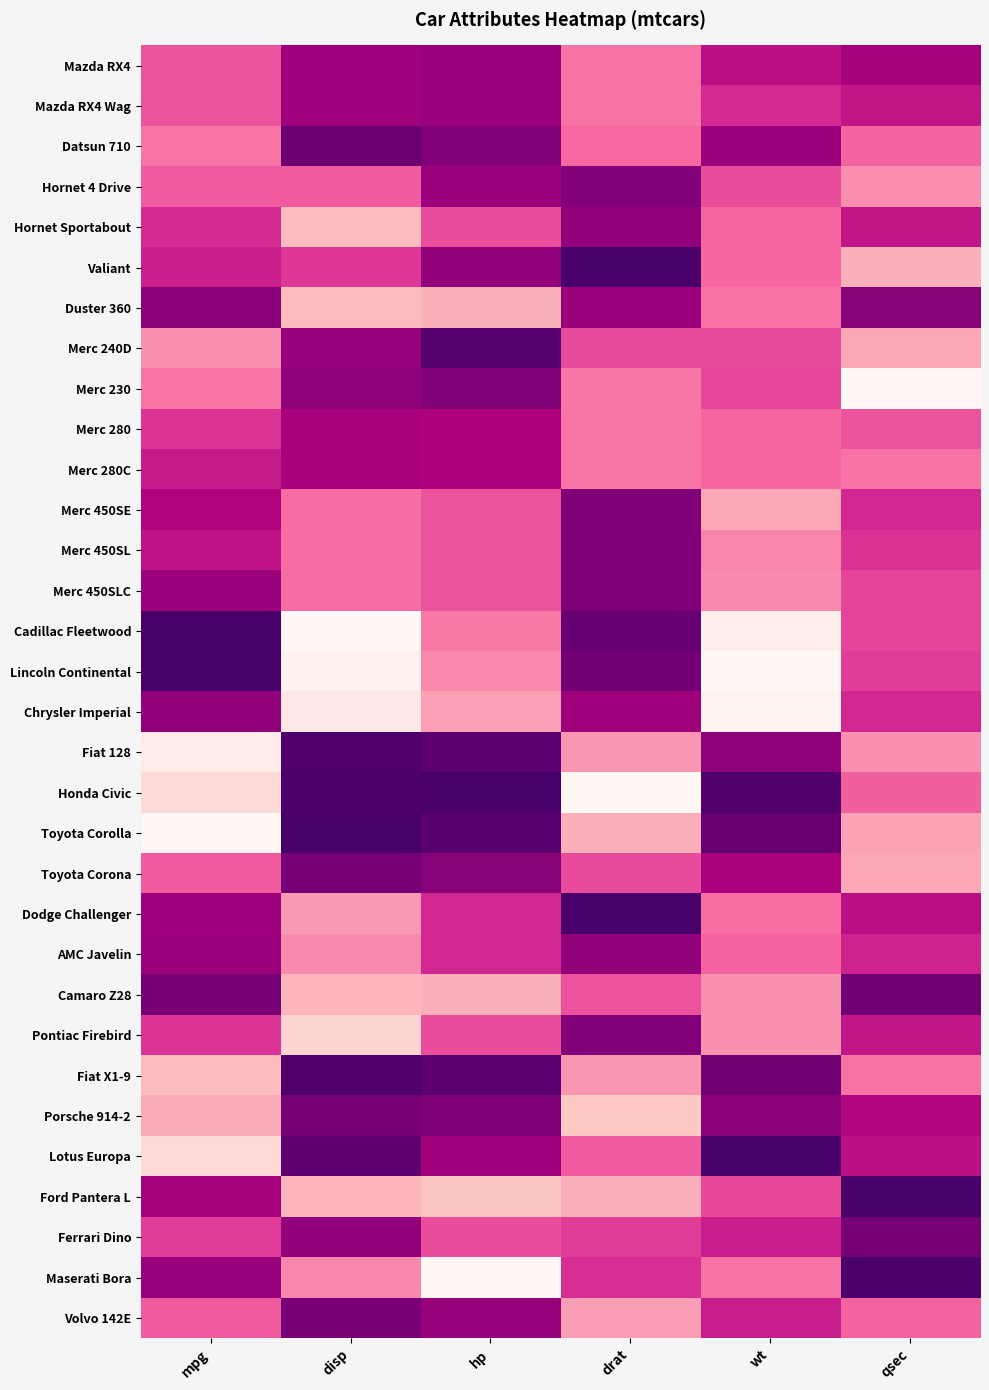

At mpg, list the series in order from largest to smallest.

Toyota Corolla, Fiat 128, Honda Civic, Lotus Europa, Fiat X1-9, Porsche 914-2, Merc 240D, Datsun 710, Merc 230, Toyota Corona, Hornet 4 Drive, Volvo 142E, Mazda RX4, Mazda RX4 Wag, Ferrari Dino, Merc 280, Pontiac Firebird, Hornet Sportabout, Valiant, Merc 280C, Merc 450SL, Merc 450SE, Ford Pantera L, Dodge Challenger, Merc 450SLC, AMC Javelin, Maserati Bora, Chrysler Imperial, Duster 360, Camaro Z28, Cadillac Fleetwood, Lincoln Continental